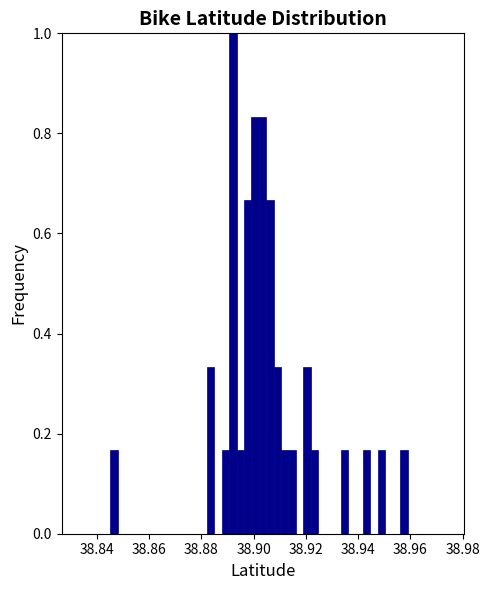

Read against the x-axis, roughly where is the centre of the tallest bar?

38.892